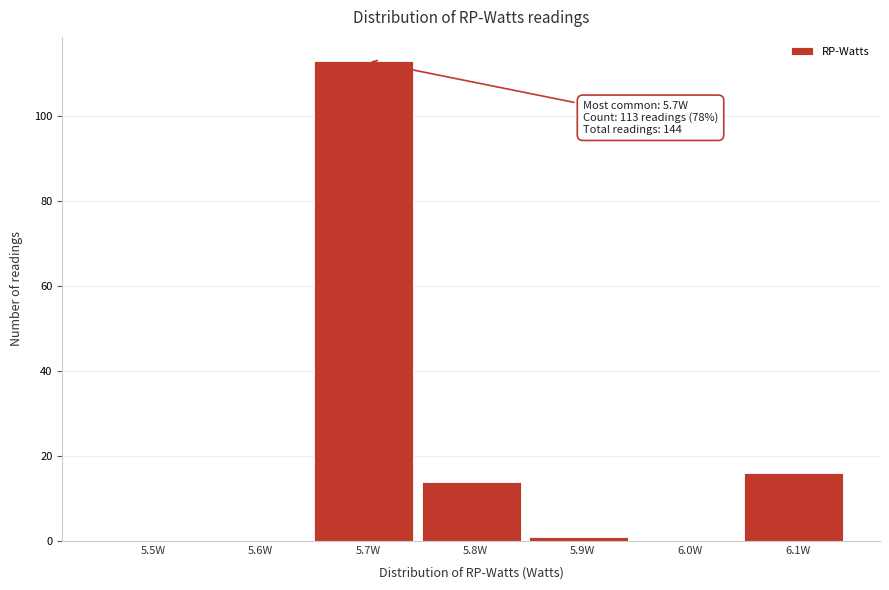

Reading left to right, list all the values displayed in this chart.

5.5W=0	5.6W=0	5.7W=113	5.8W=14	5.9W=1	6.0W=0	6.1W=16